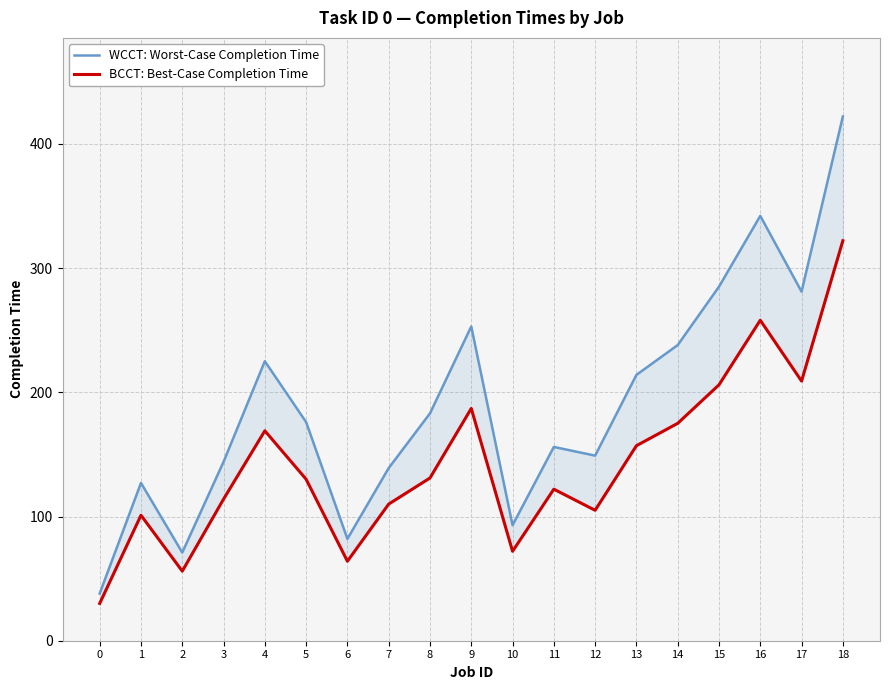

What is the maximum value for BCCT: Best-Case Completion Time?

322